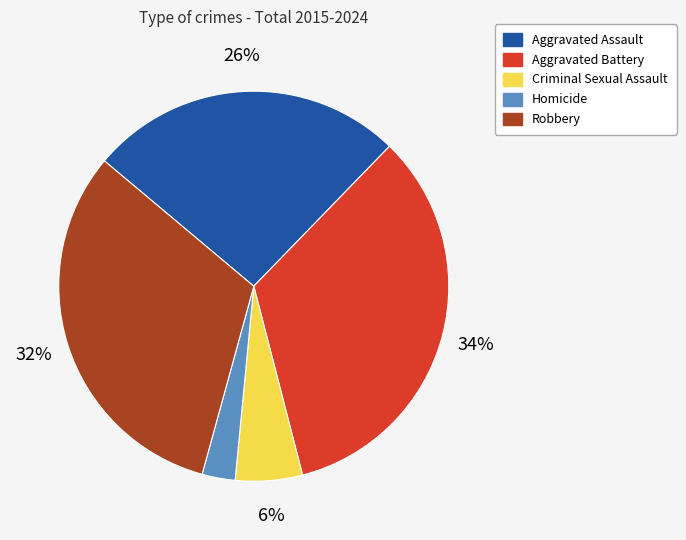

Rank the categories by value from highest to lowest.

Aggravated Battery, Robbery, Aggravated Assault, Criminal Sexual Assault, Homicide